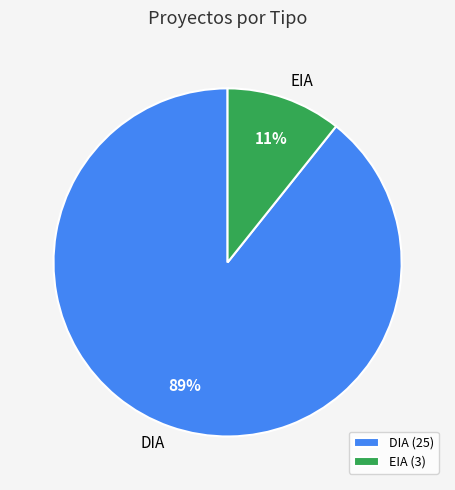

How many segments does this pie chart have?

2